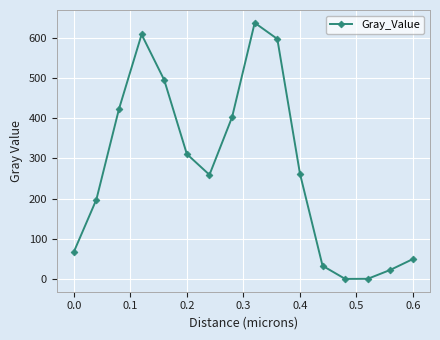

What is the greatest value displayed?

637.4